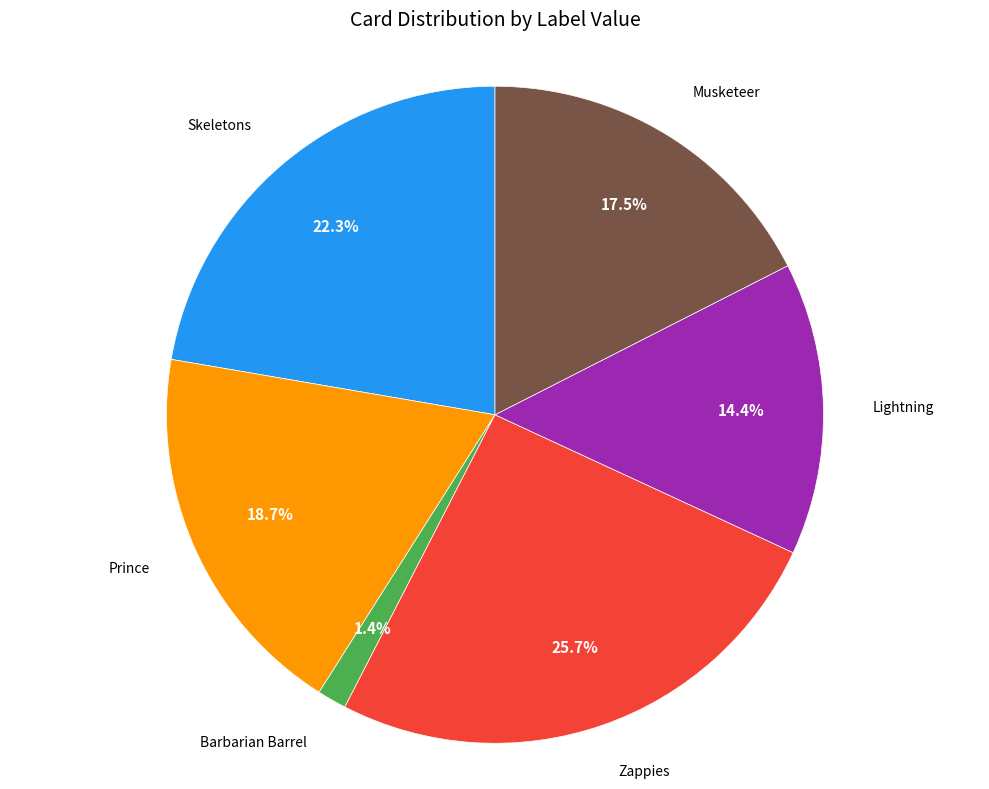

Is there a majority slice in this chart?

No